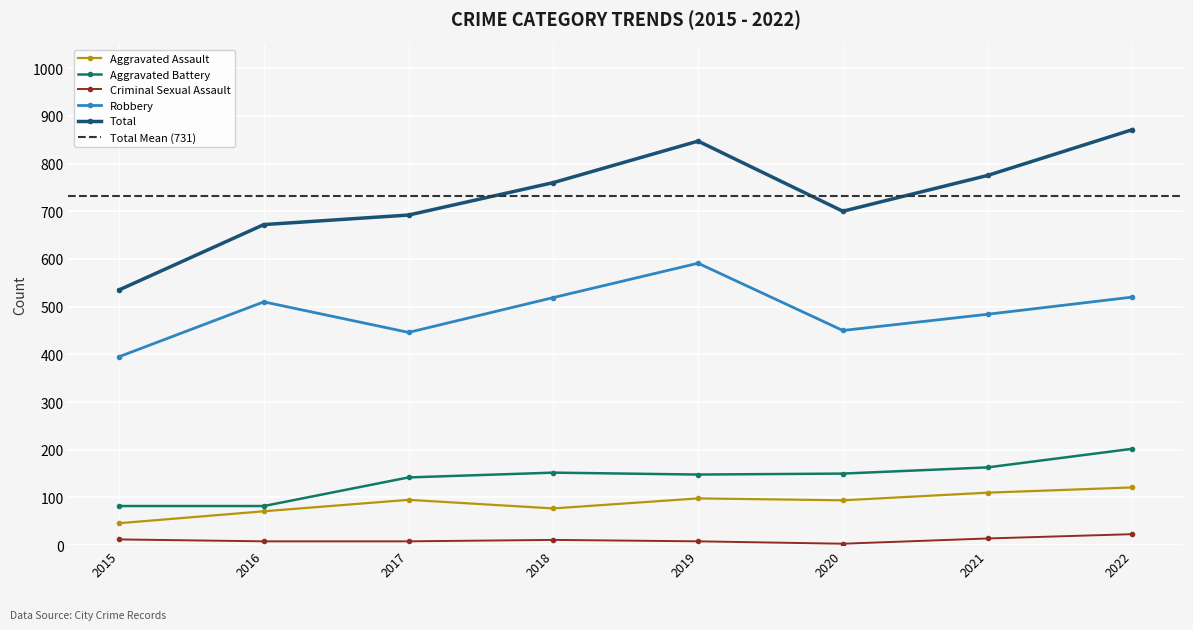

Where does the Total series first go above 760?

2019